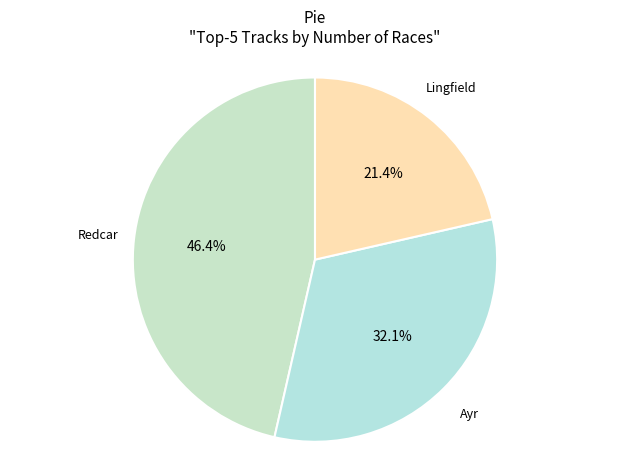

What is the smallest slice in the pie chart?

Lingfield